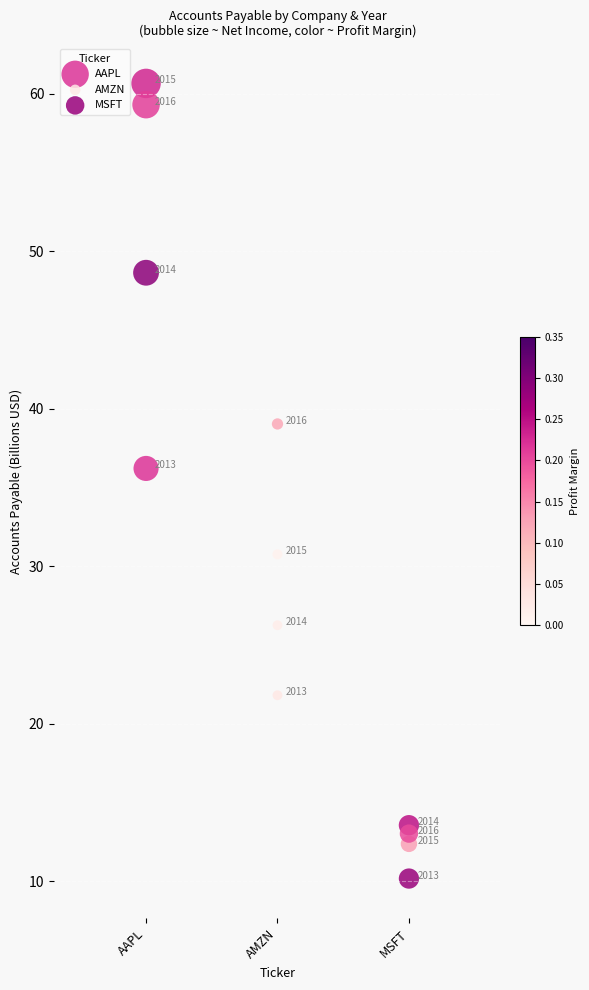

Which series reaches the maximum Y coordinate?

AAPL